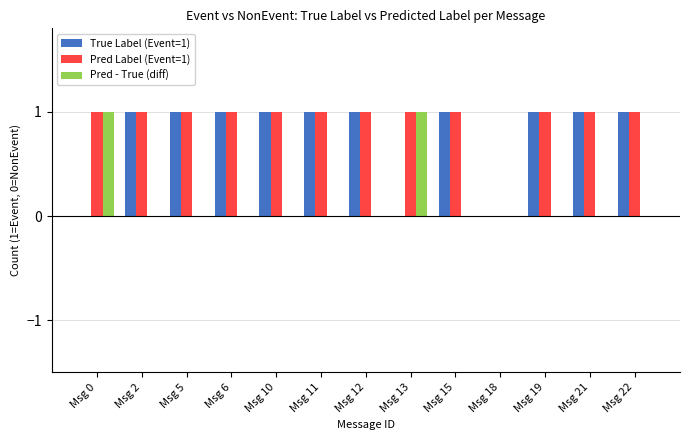

How many categories are shown in the chart?

13